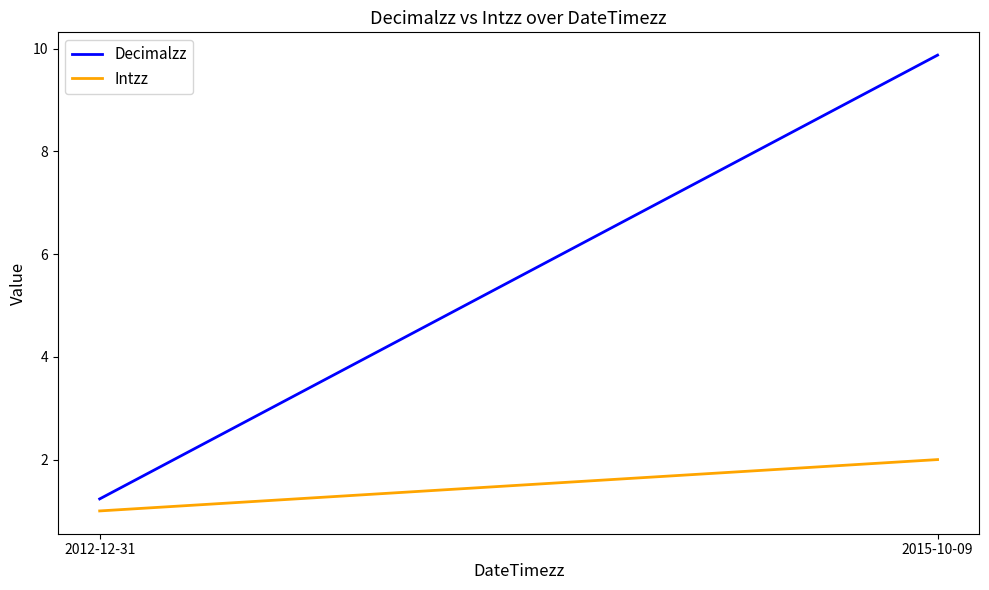

The value of Decimalzz at 2015-10-09 is 9.9. True or false?

True